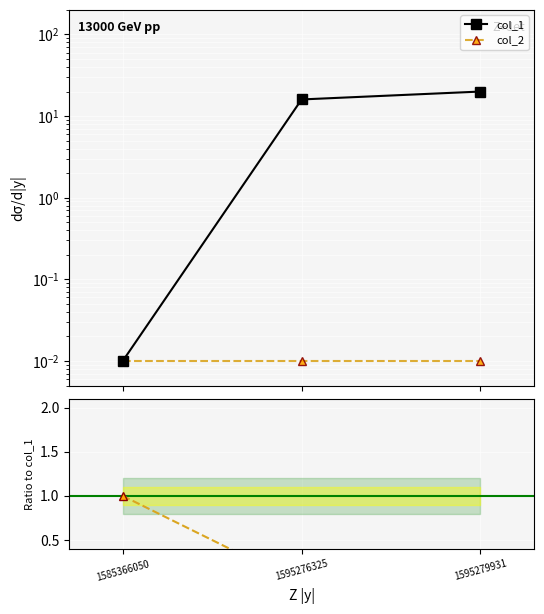

Is the value of col_2 at 1595279931 greater than the value of col_2 / col_1 at 1595279931?

Yes